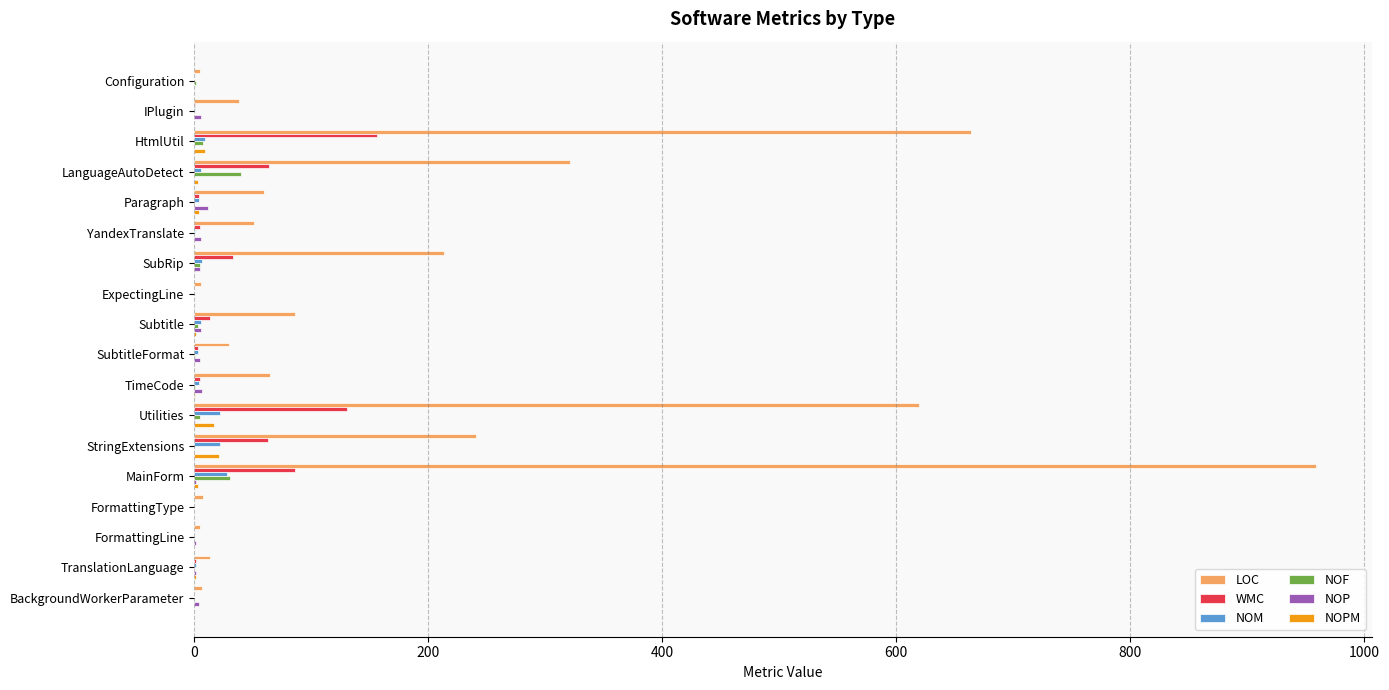

What is the sum of all NOF values?

96